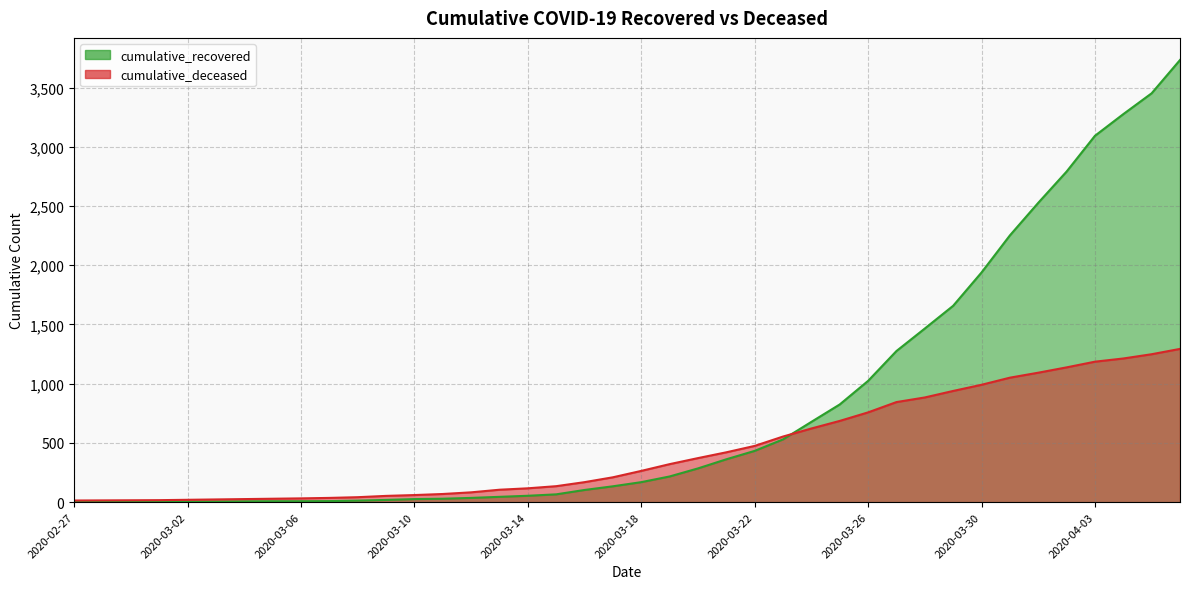

True or false: cumulative_recovered has a value of 1851 at 2020-04-02.

False